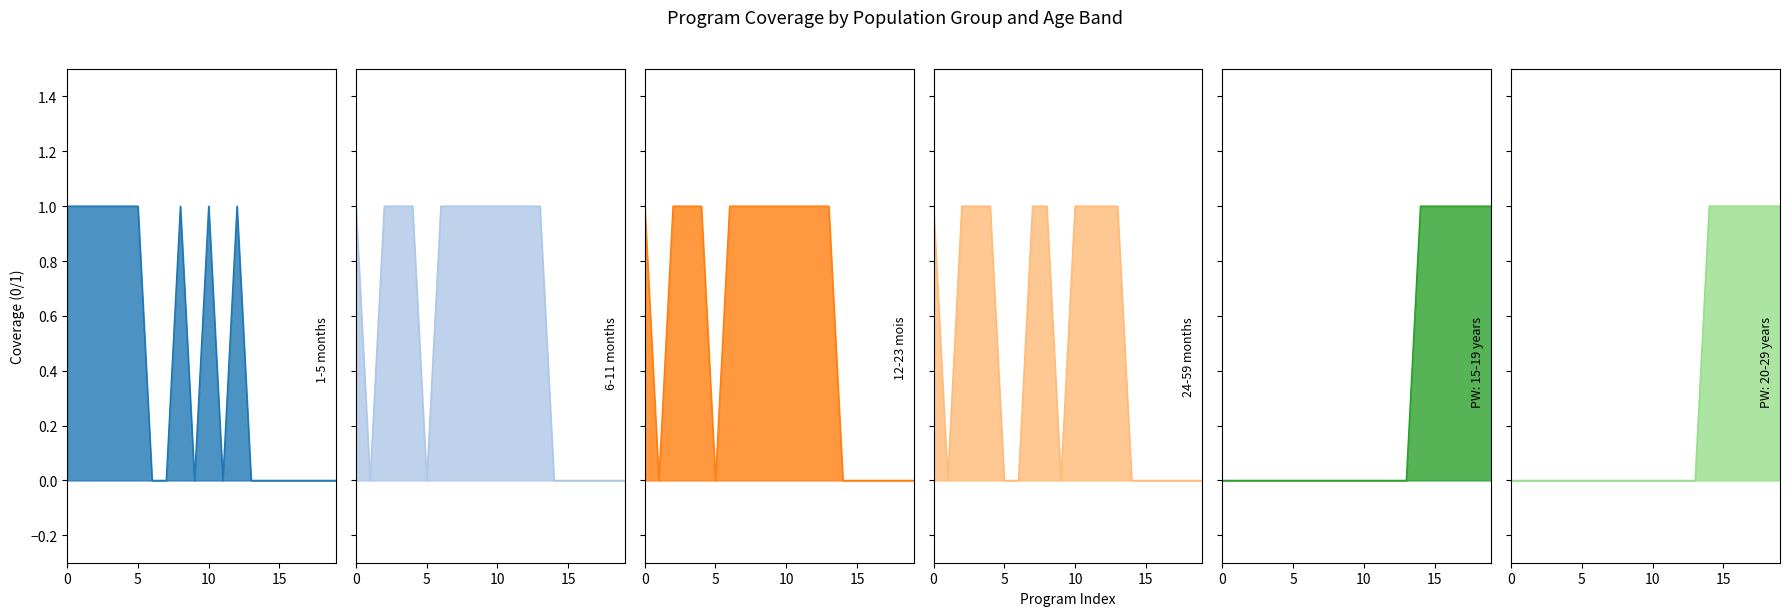

At which label is 1-5 months closest to 0?

6